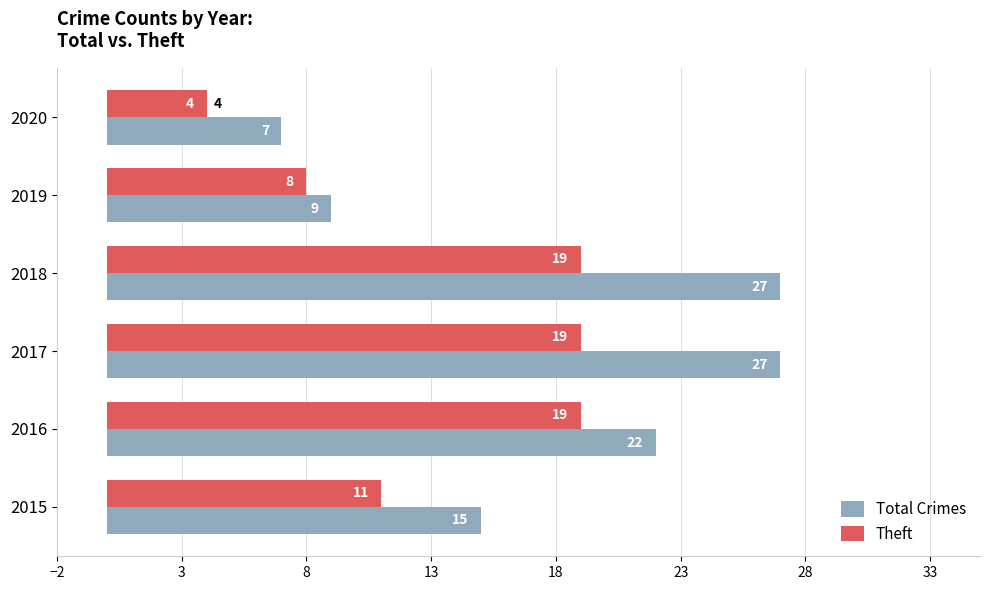

Which series has the largest range (max minus min)?

Total Crimes